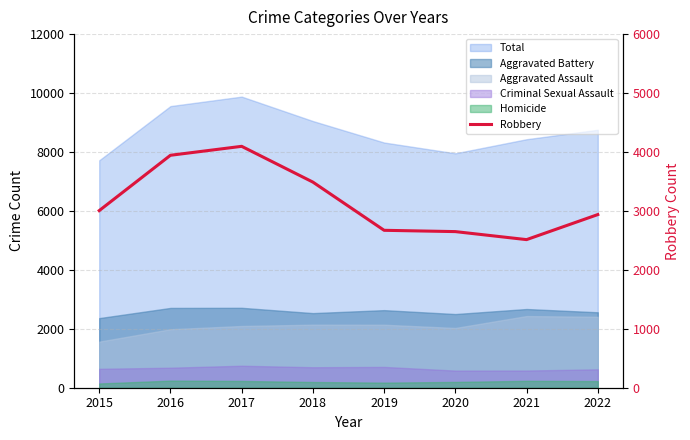

Where is the first local minimum?

2021